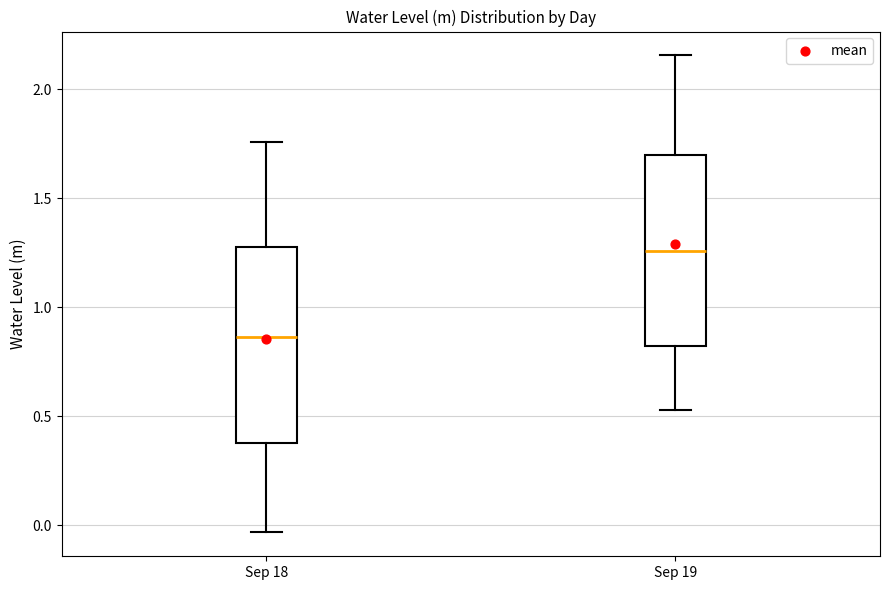

Which box's median line is the highest?

Sep 19